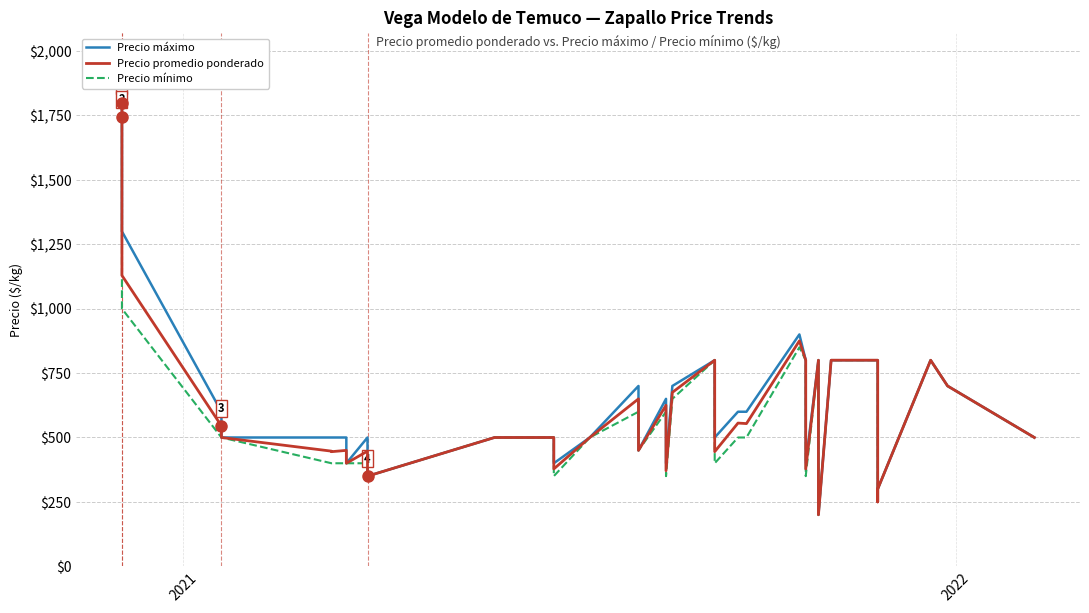

True or false: Precio mínimo has more than 2 interior local peaks.

True